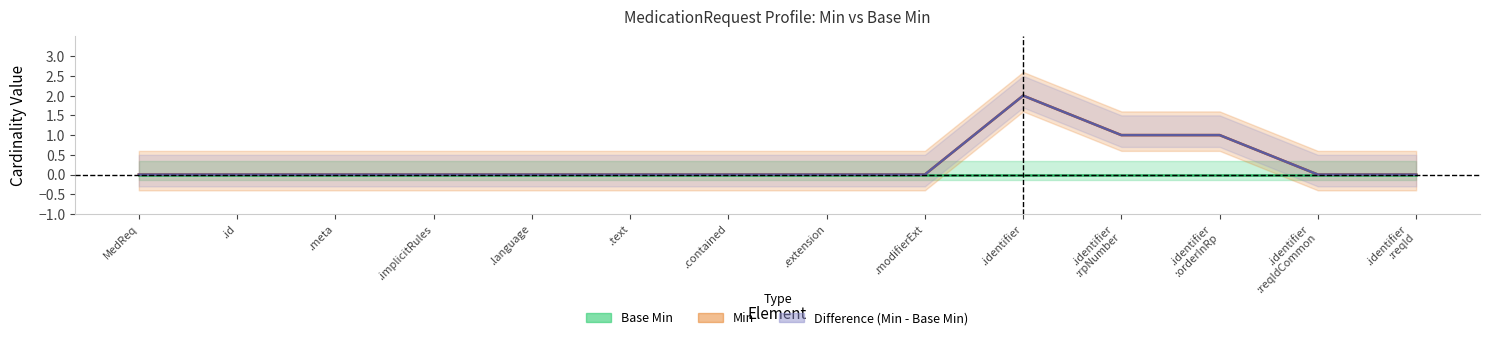

Is it true that the value at .identifier :reqId is 0?

True